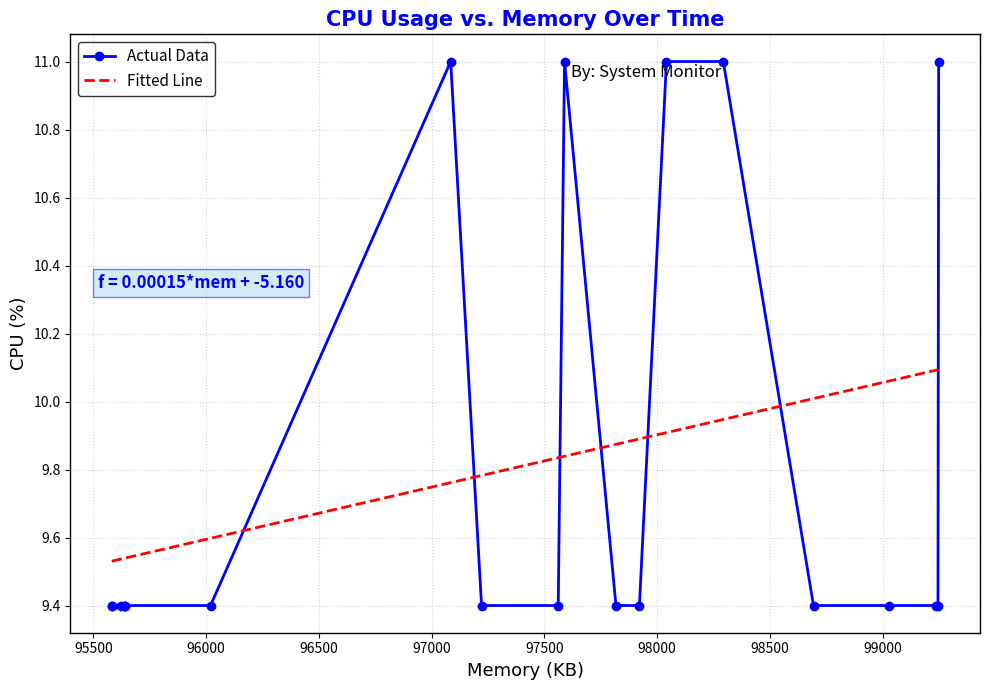

What is the smallest value displayed?

9.4